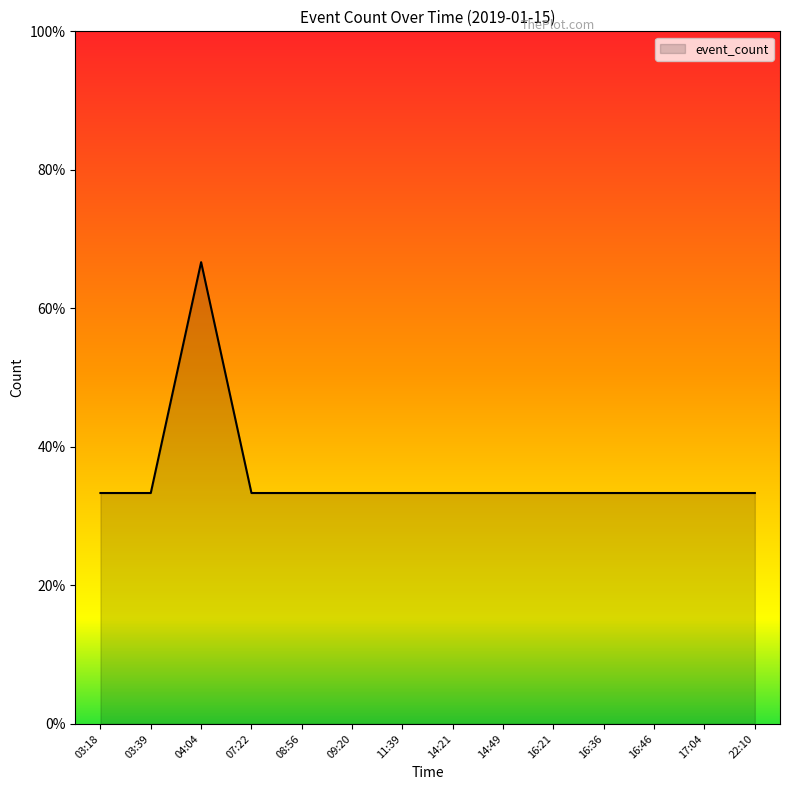

Does the chart display data point markers on the line(s)?

No